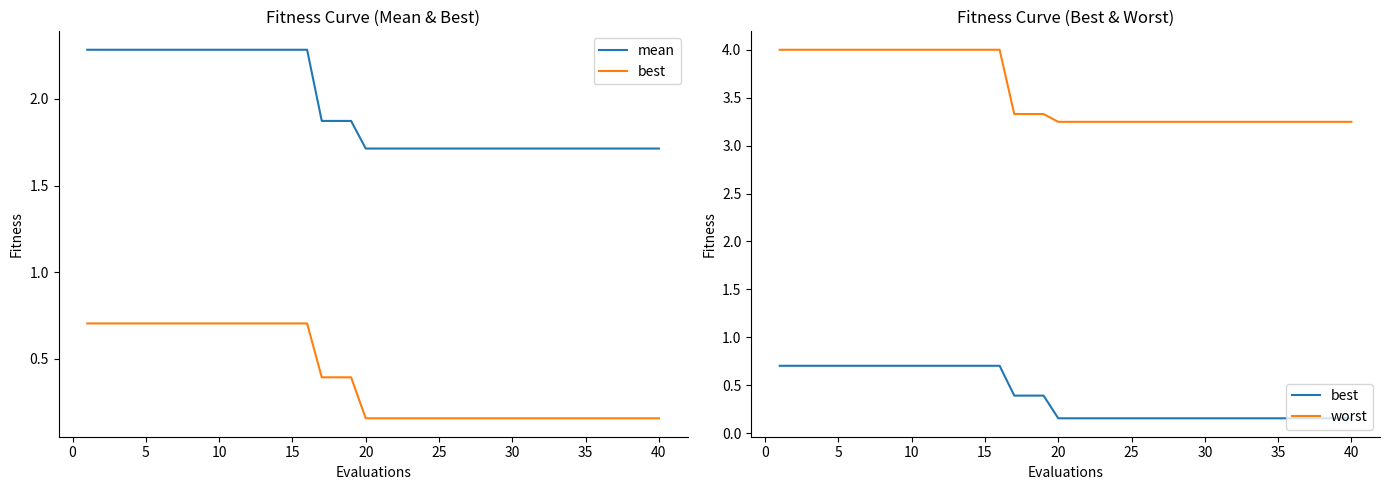

True or false: mean has a value of 1.7 at 35.

True